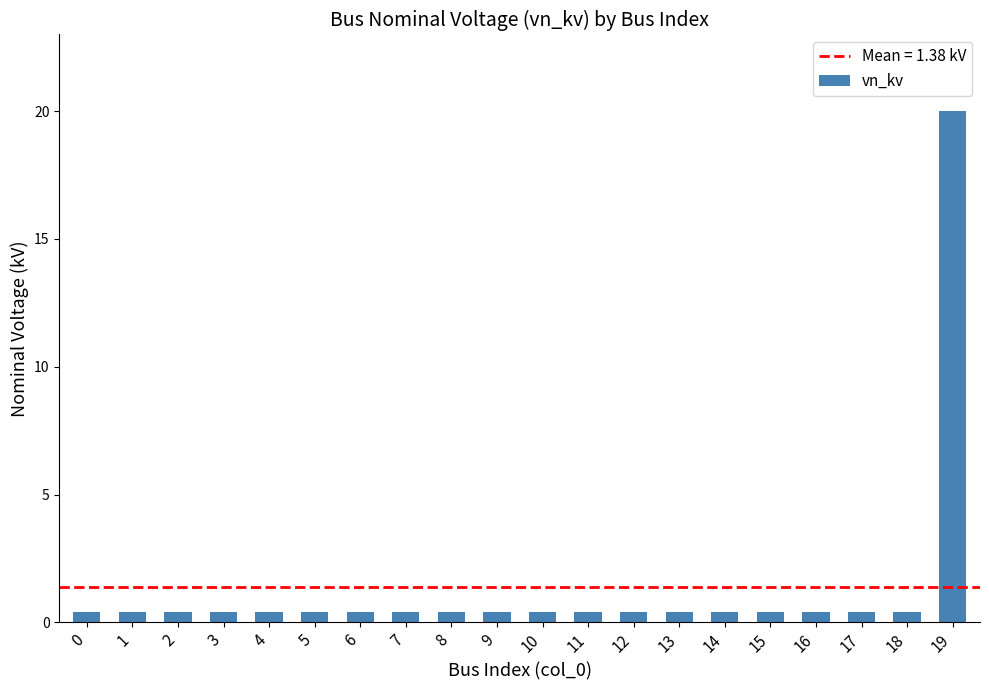

What is the average value?

1.4